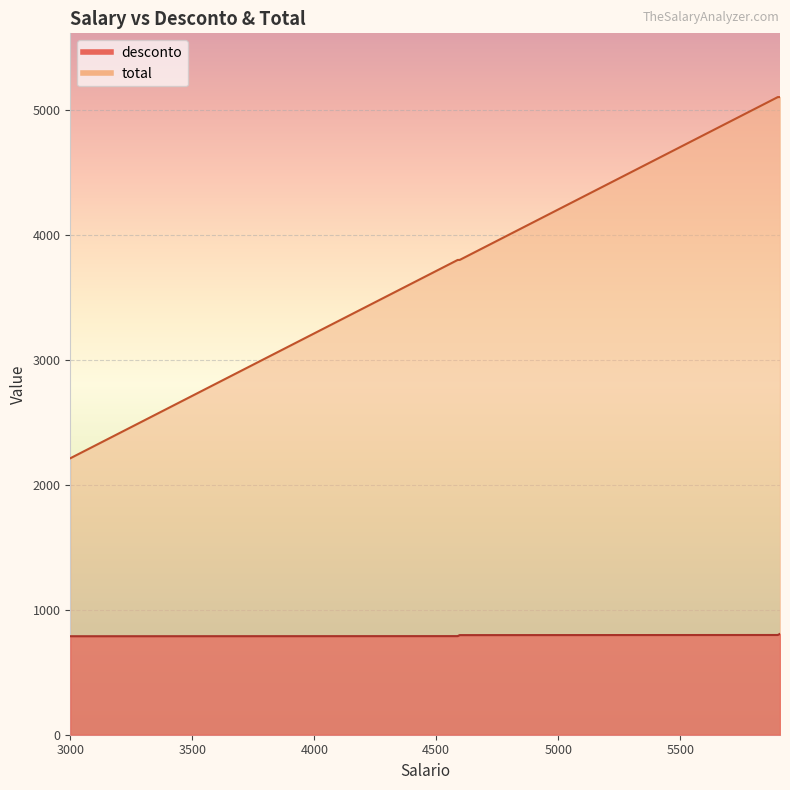

What is the value of the total point at the 11th from the left?

5102